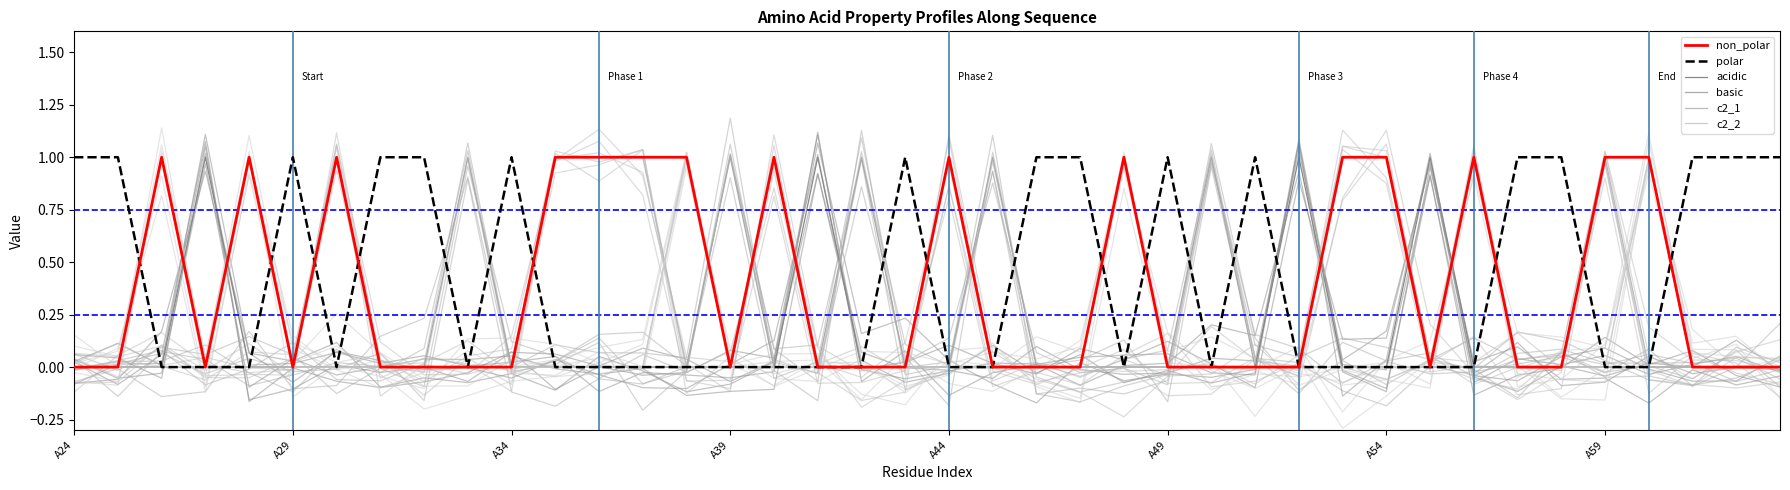

At which label does basic reach its minimum?

A24